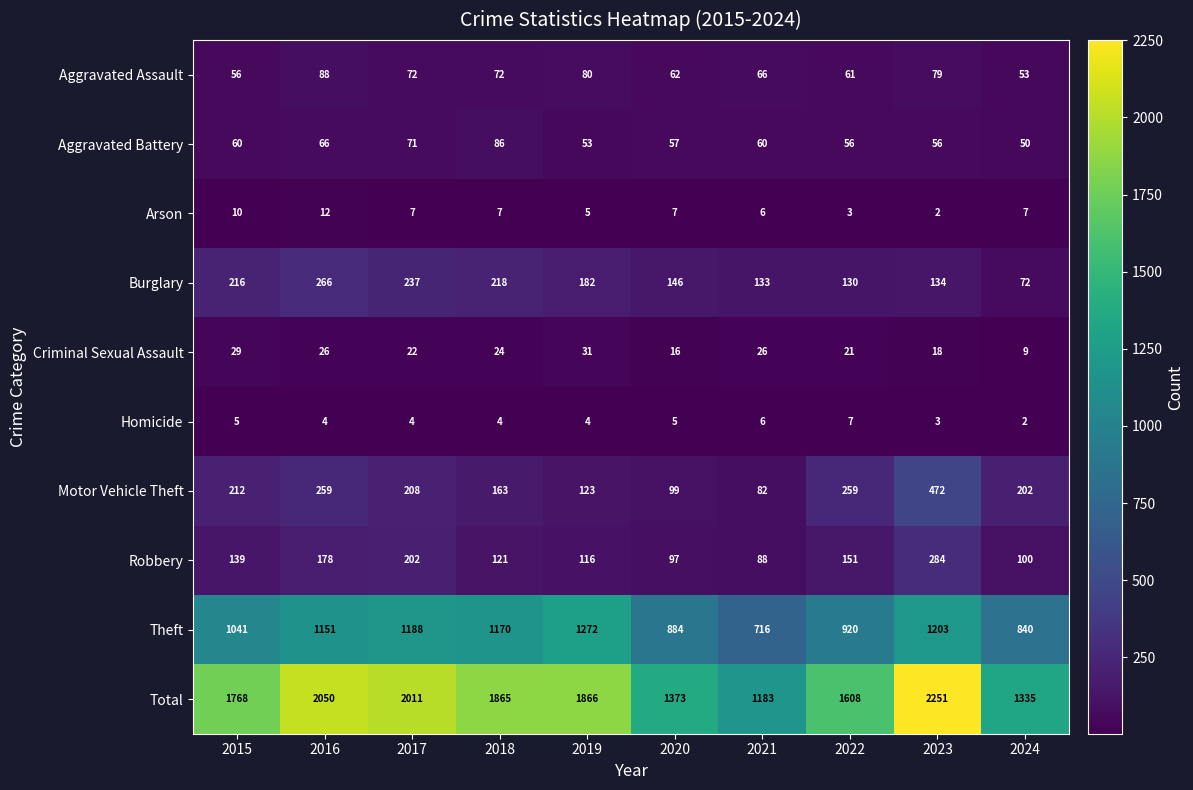

At 2019, list the series in order from smallest to largest.

Homicide, Arson, Criminal Sexual Assault, Aggravated Battery, Aggravated Assault, Robbery, Motor Vehicle Theft, Burglary, Theft, Total